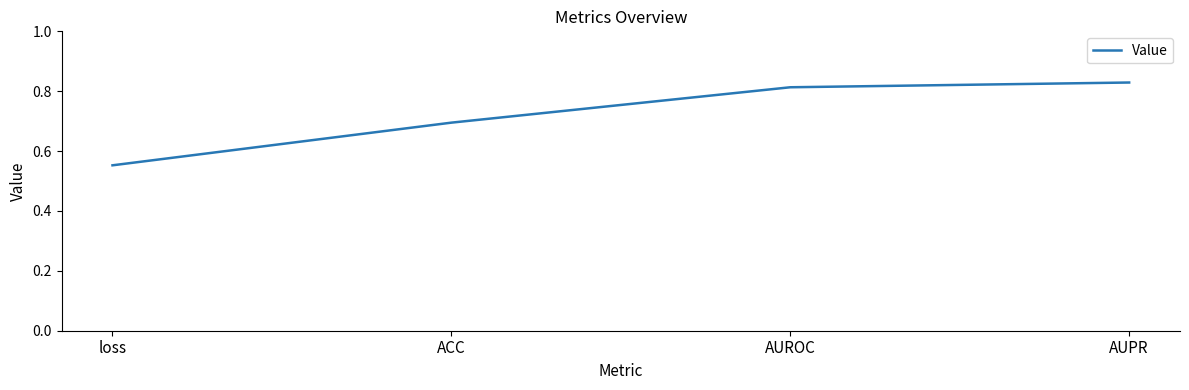

At which category does the chart reach its minimum across all series?

loss